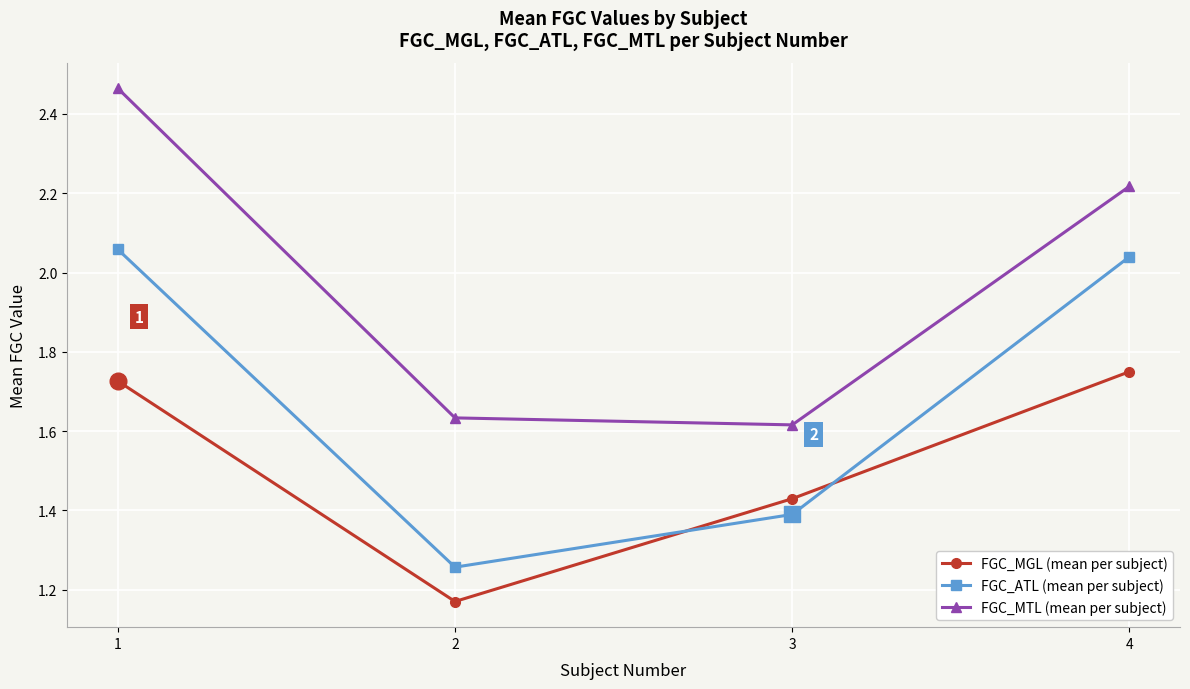

What are all the series names shown in the legend?

FGC_MGL (mean per subject), FGC_ATL (mean per subject), FGC_MTL (mean per subject)